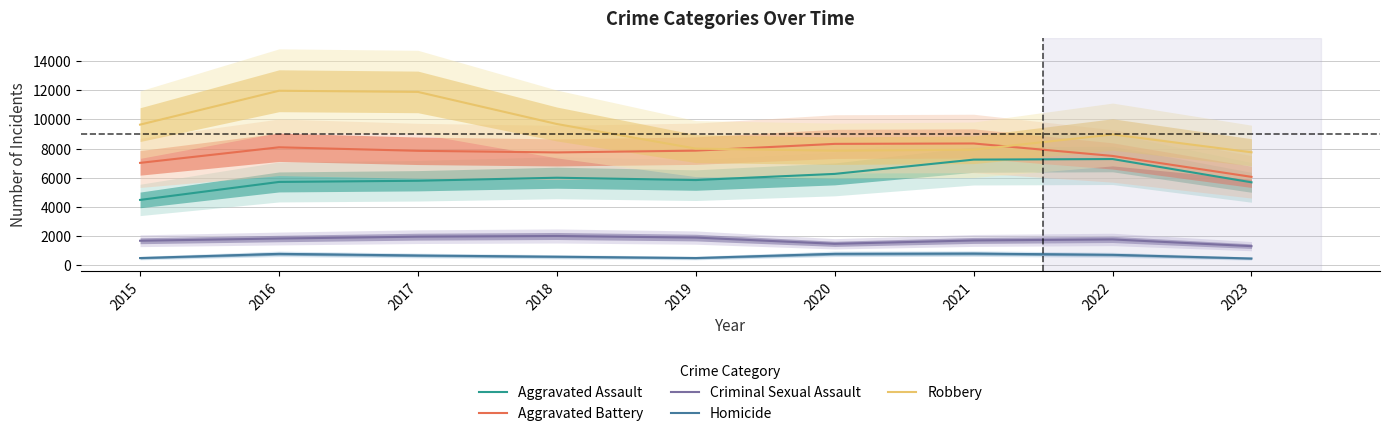

Reading left to right, extract all data points from this chart.

Aggravated Assault: 4480	5712	5793	6001	5841	6263	7242	7280	5686
Aggravated Battery: 7018	8086	7845	7734	7857	8320	8347	7493	6061
Criminal Sexual Assault: 1683	1835	1962	2008	1899	1472	1703	1773	1312
Homicide: 496	786	672	589	498	787	804	719	465
Robbery: 9638	11960	11880	9681	7995	7855	7918	8964	7743